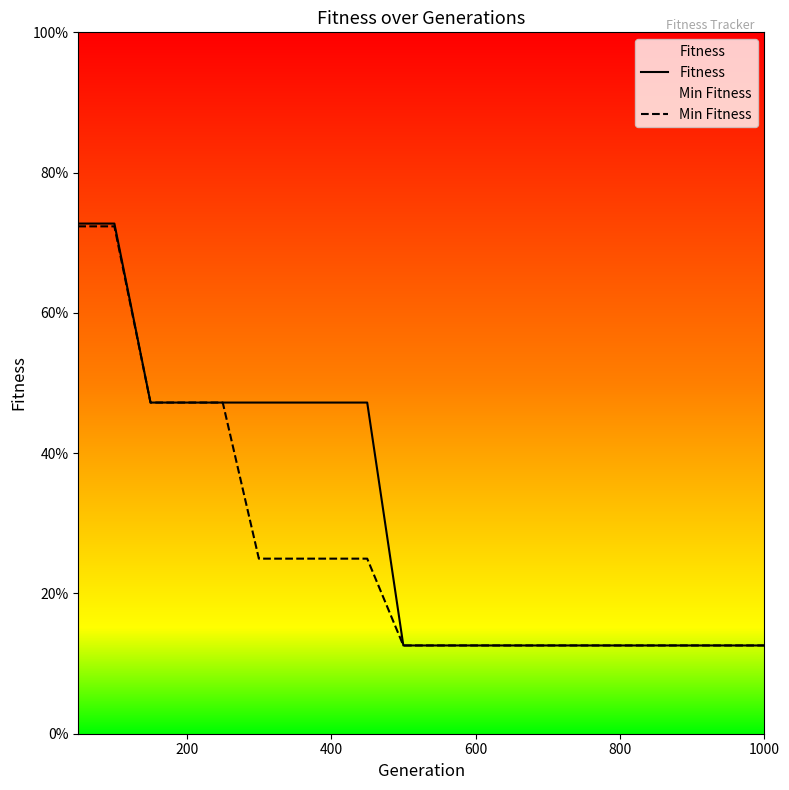

What position from the right is 1000?

1